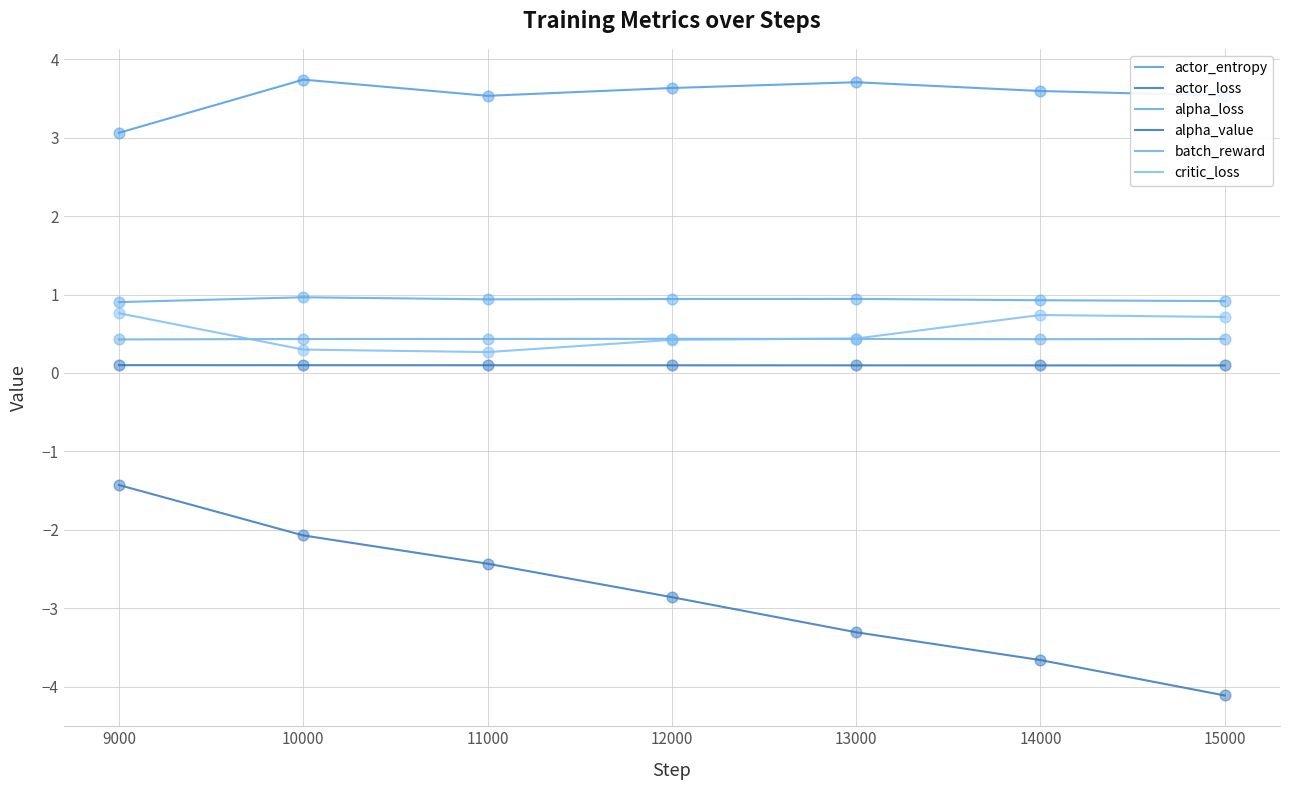

Is the value of batch_reward at 9000 greater than the value of actor_loss at 11000?

Yes